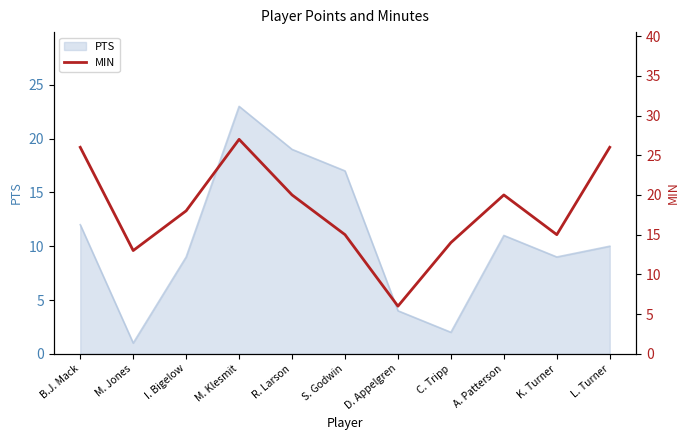

What is the maximum value for PTS?

23